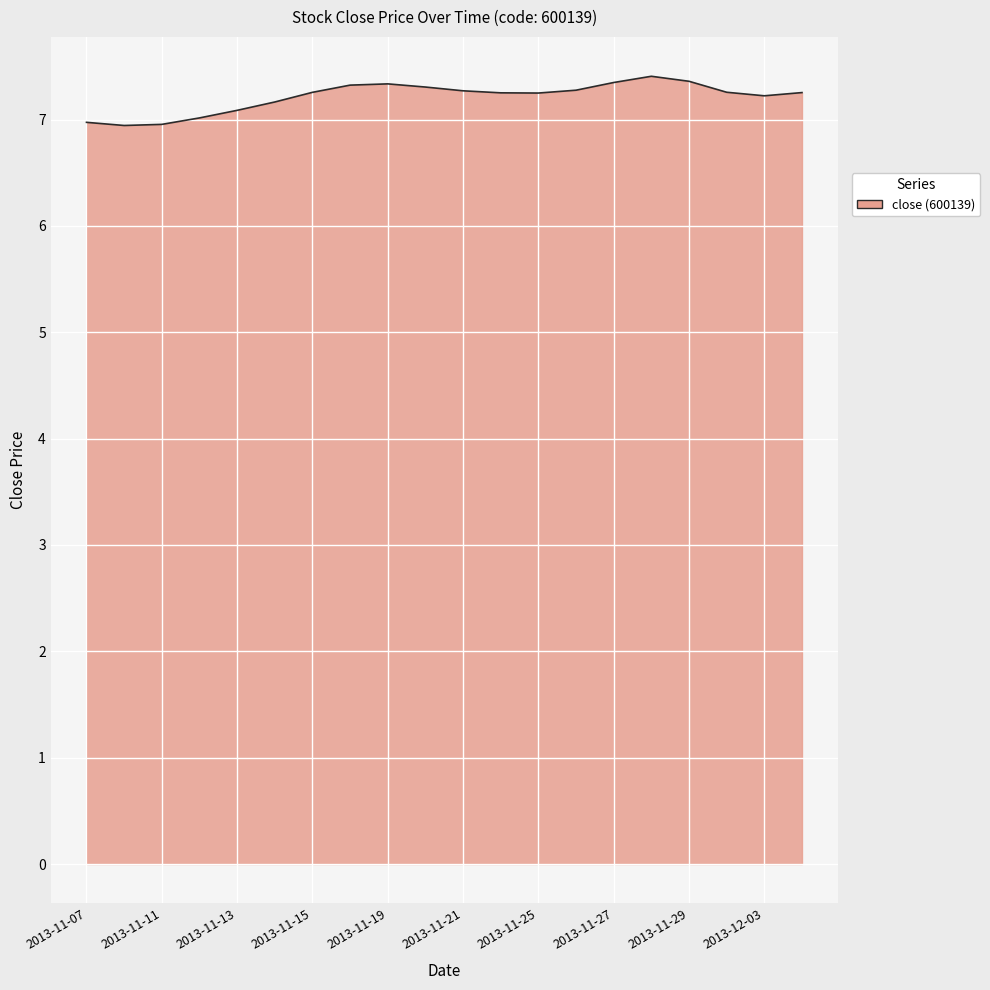

Does the chart display data point markers on the line(s)?

No